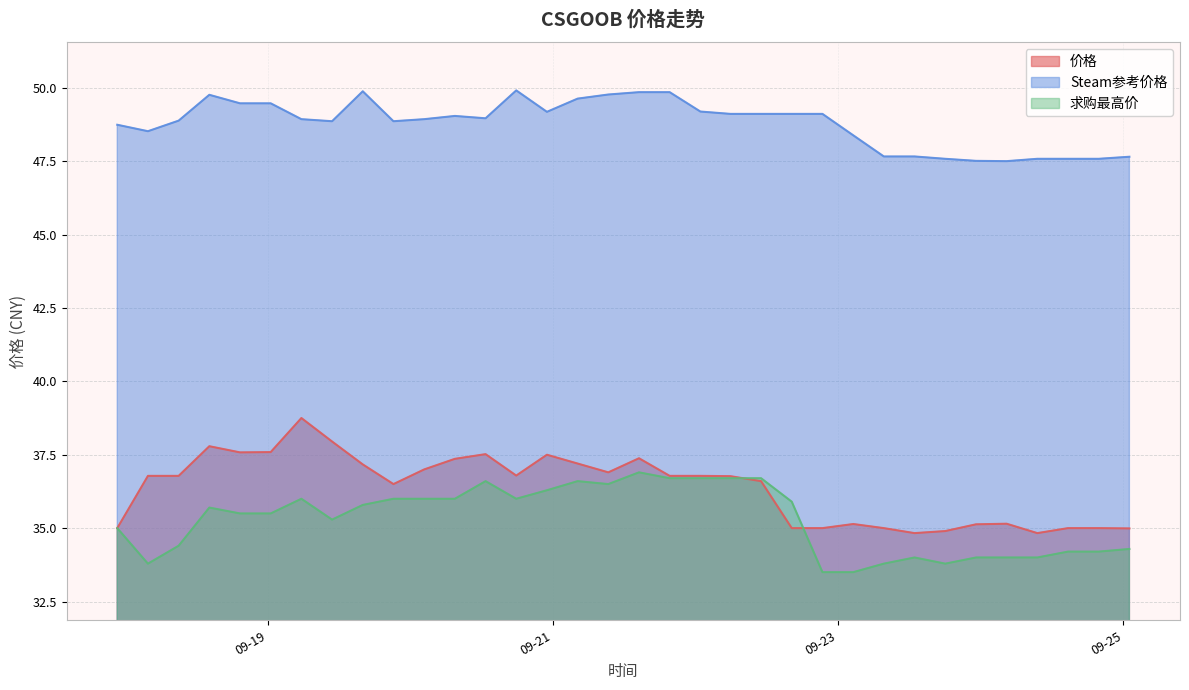

What is the value of the Steam参考价格 point at the 15th from the left?

49.2